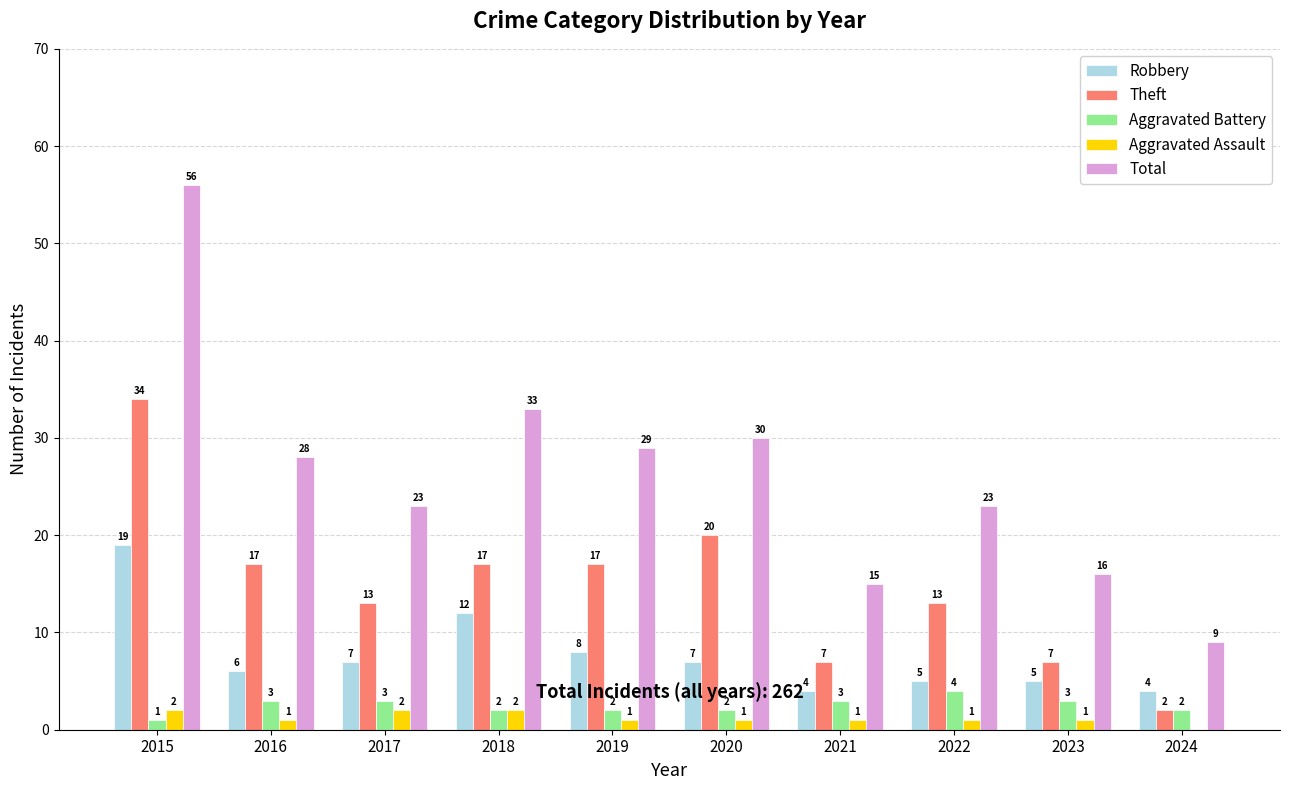

What is the difference between the Aggravated Battery values at 2024 and 2022?

2